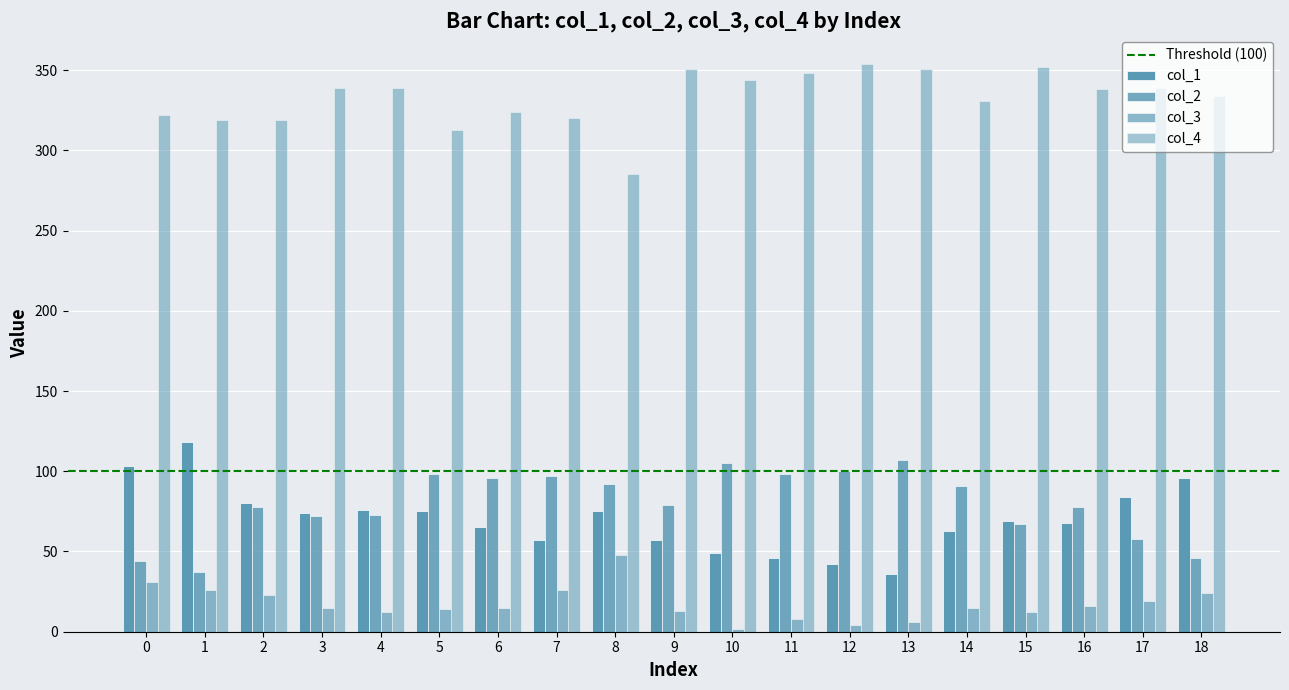

List the series in order of their peak value, lowest first.

col_3, col_2, col_1, col_4